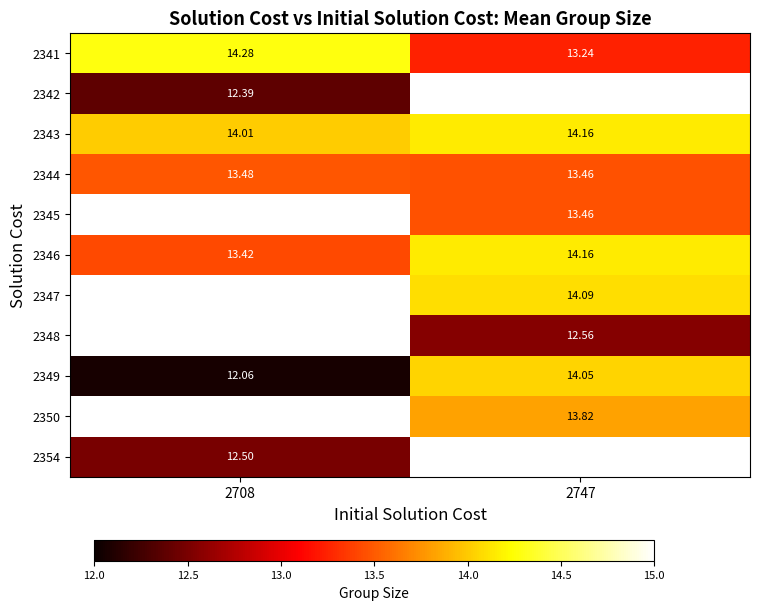

How many positive values does the 2342 series have?

1